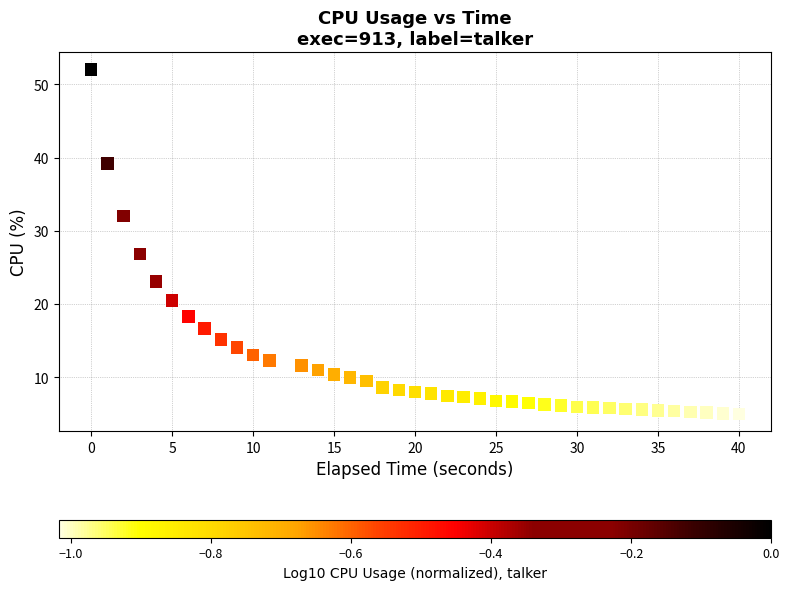

What Y value in the scatter plot is closest to 28?

26.8